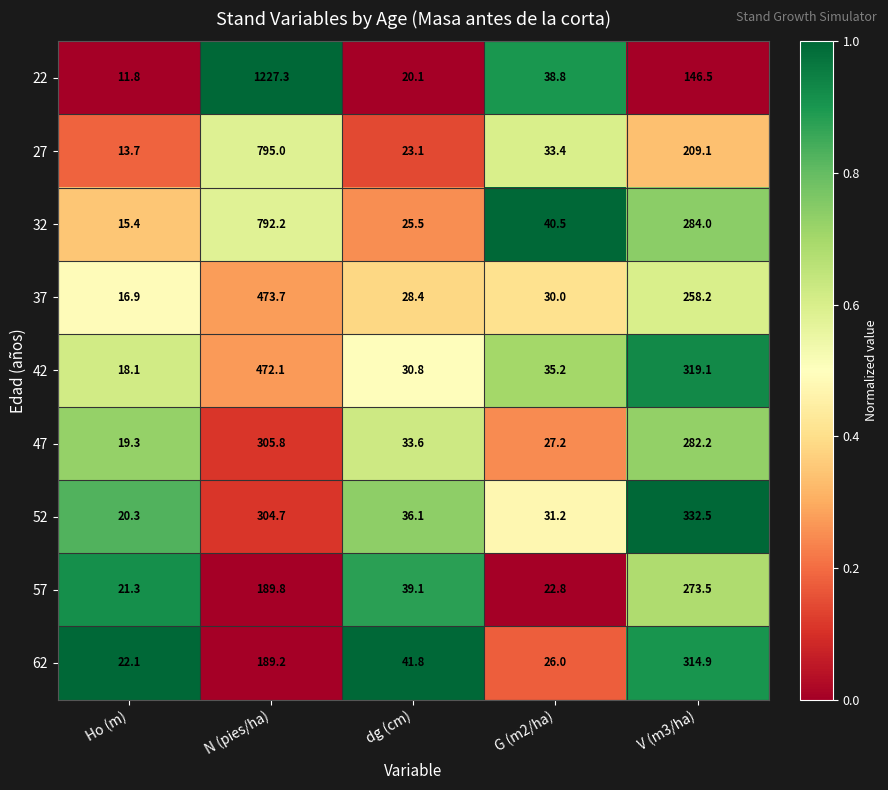

At which label is 57 closest to 147?

N (pies/ha)